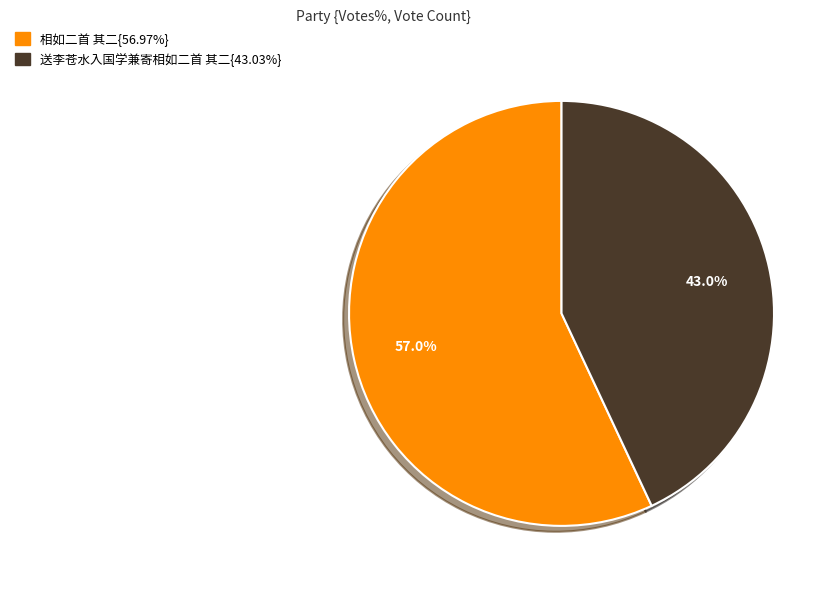

Is there a majority slice in this chart?

Yes